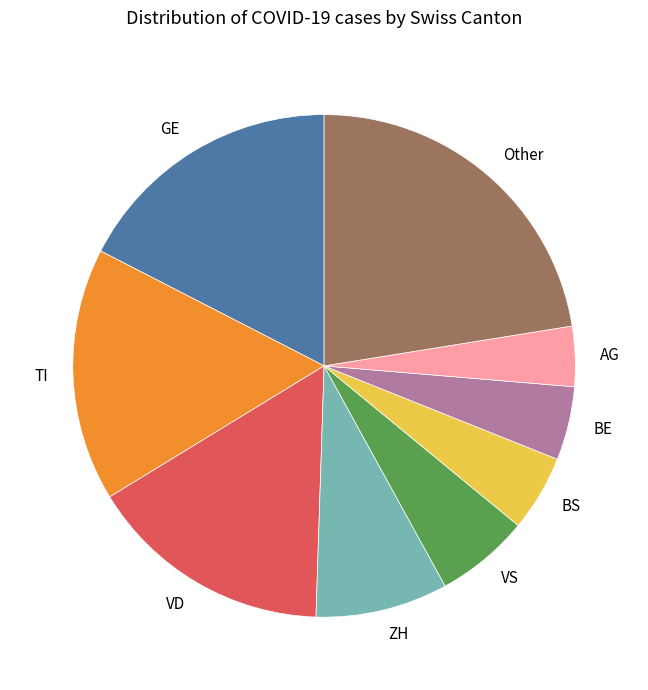

Does Other represent more than half of the total?

No